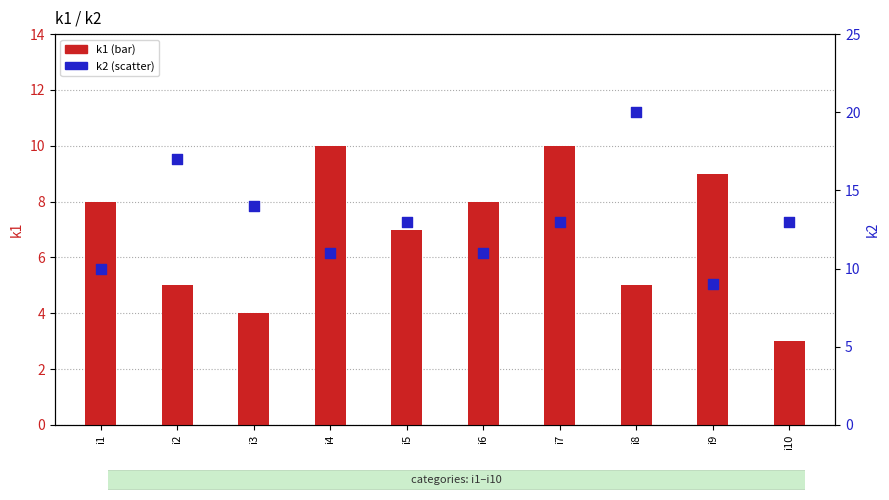

What are all the series names shown in the legend?

k1 (bar), k2 (scatter)